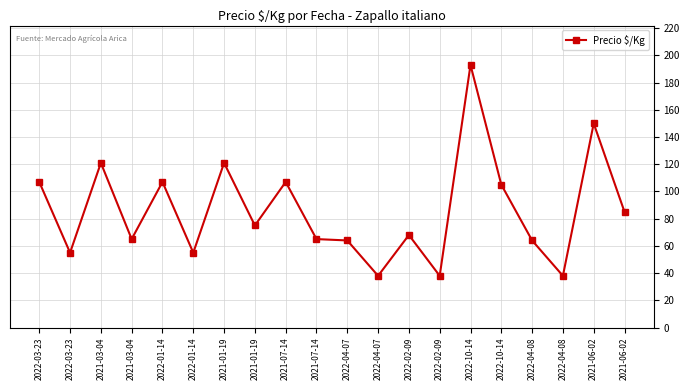

Rank the categories by value from lowest to highest.

2022-04-07, 2022-02-09, 2022-04-08, 2022-03-23, 2022-01-14, 2022-04-07, 2022-04-08, 2021-03-04, 2021-07-14, 2022-02-09, 2021-01-19, 2021-06-02, 2022-10-14, 2022-03-23, 2022-01-14, 2021-07-14, 2021-03-04, 2021-01-19, 2021-06-02, 2022-10-14